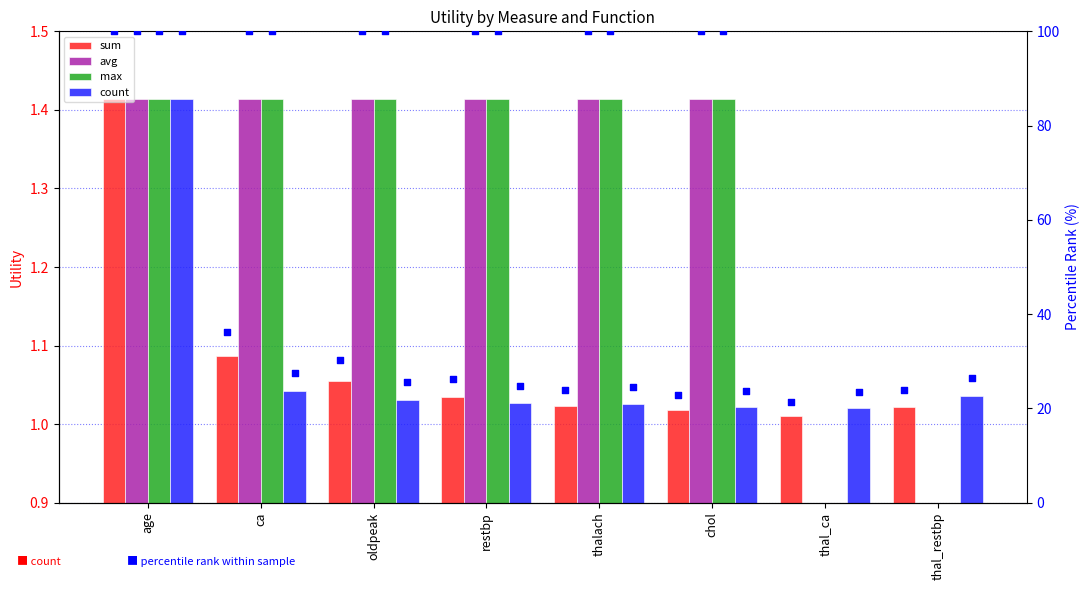

Is the value of sum %rank at thal_ca greater than the value of count at thal_ca?

Yes